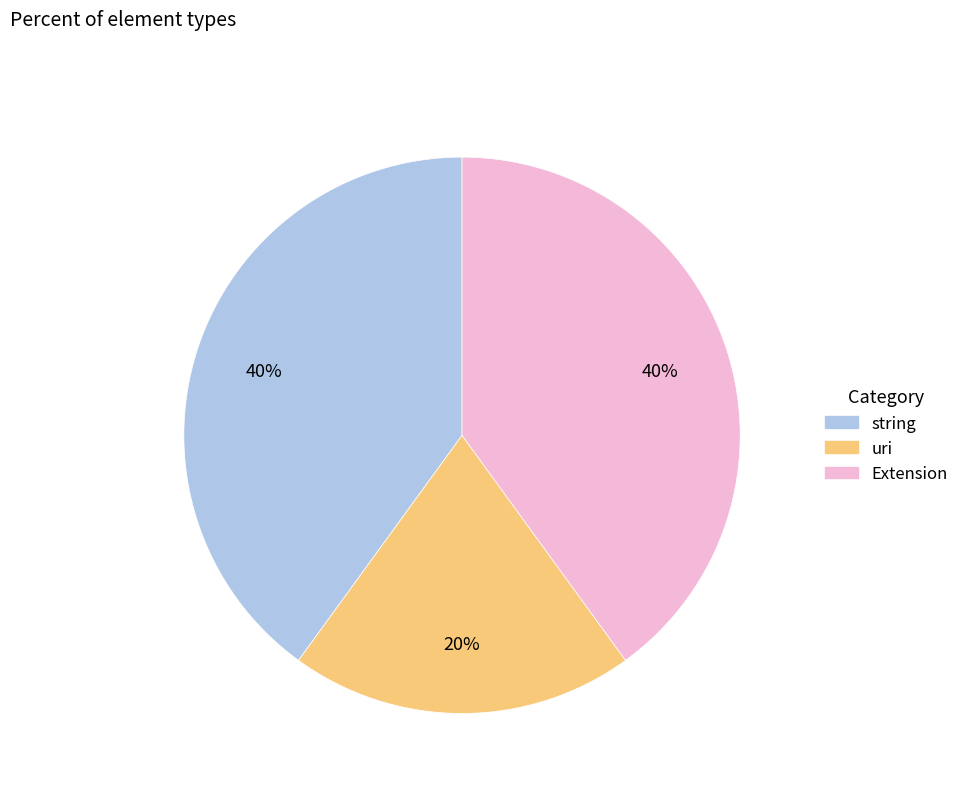

Does any single category account for the majority?

No